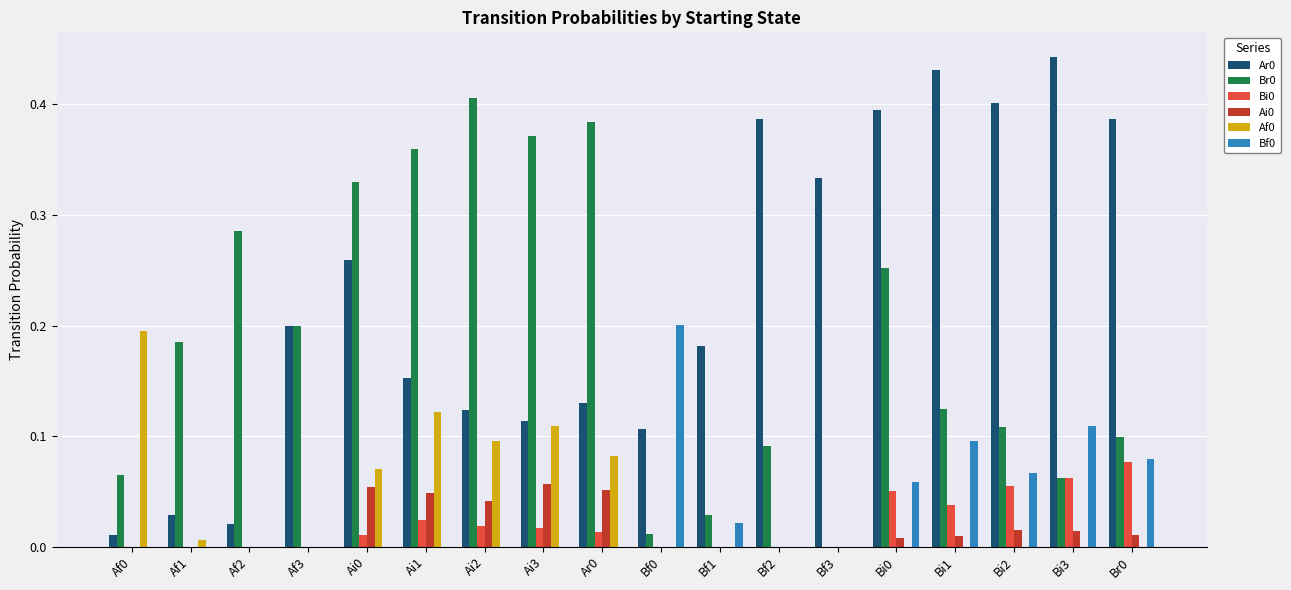

Count the Bf0 values in the range 0 to 1.

18